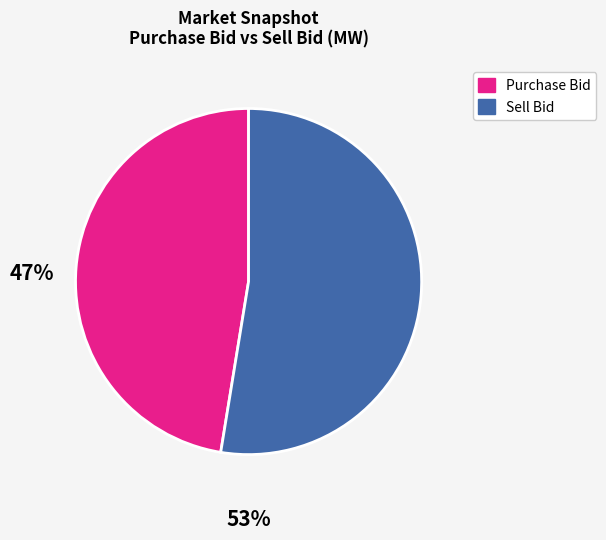

Is there any slice that represents more than half of the pie?

Yes